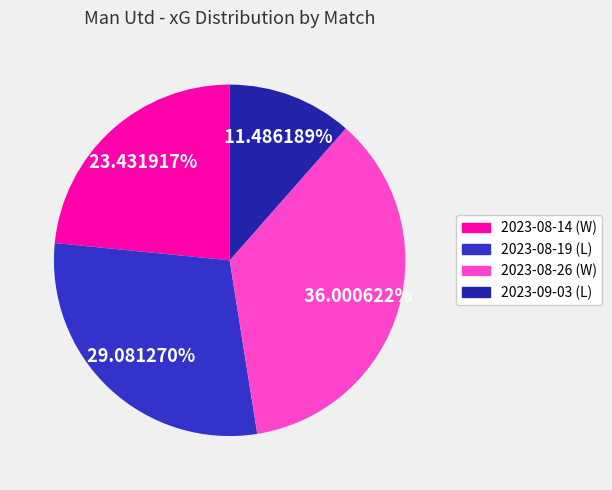

Which category has the smallest portion of the pie?

2023-09-03 (L)